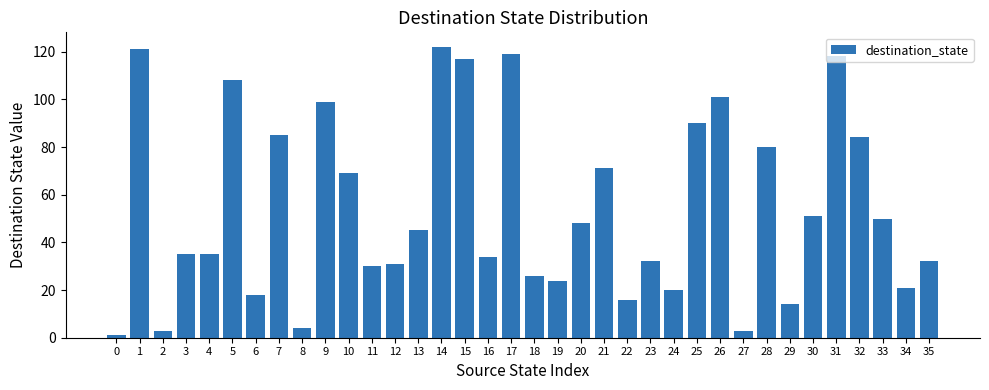

What is the average value?

54